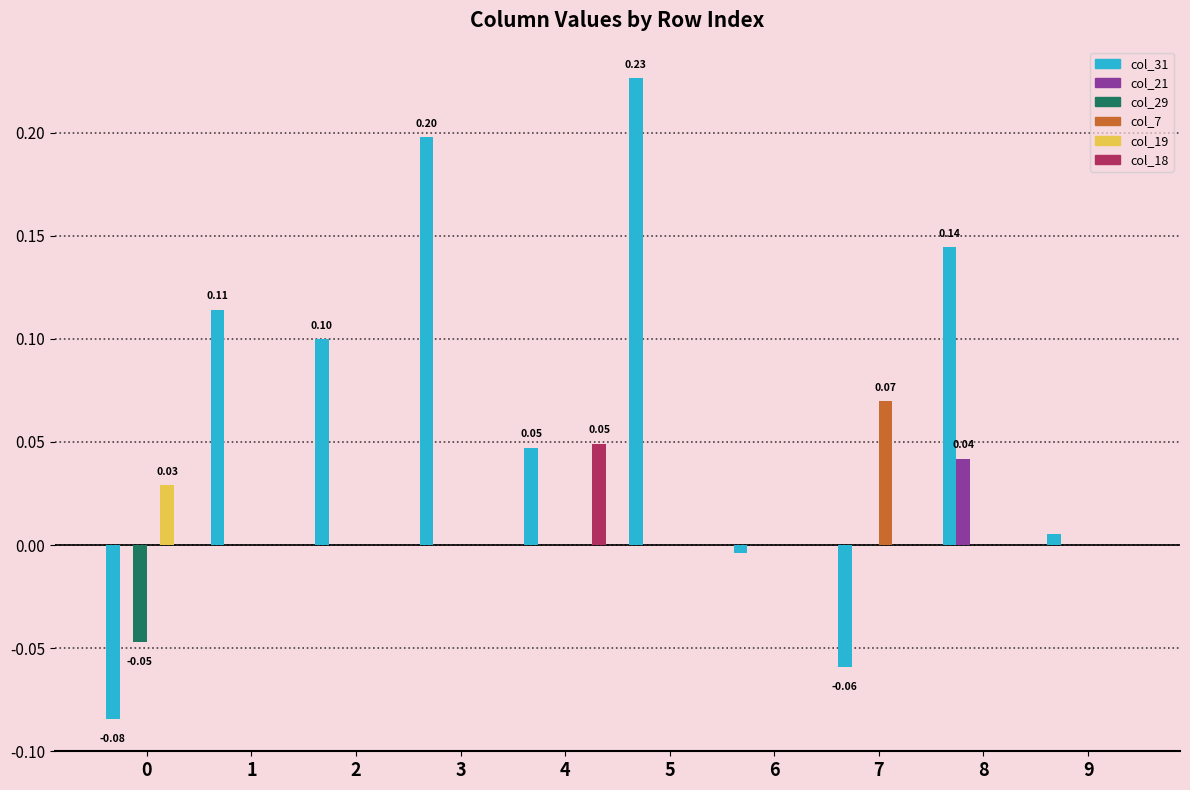

Which series has the largest total across all categories?

col_31